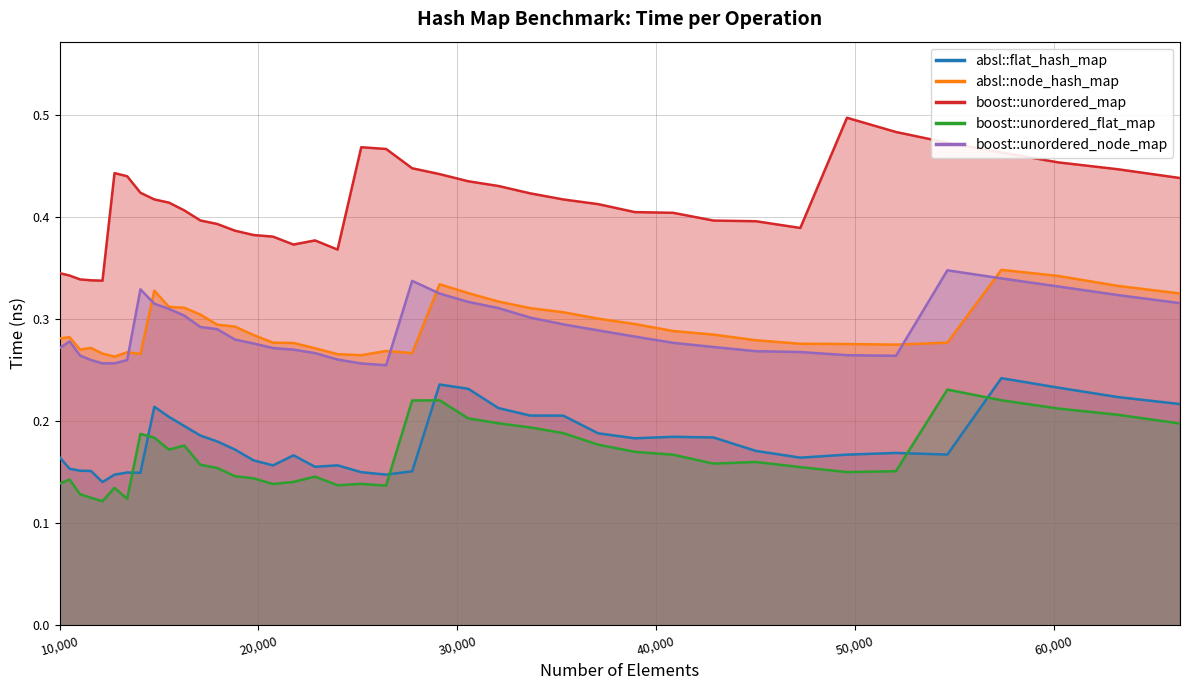

True or false: boost::unordered_map has a value of 0.4 at 27733.

True